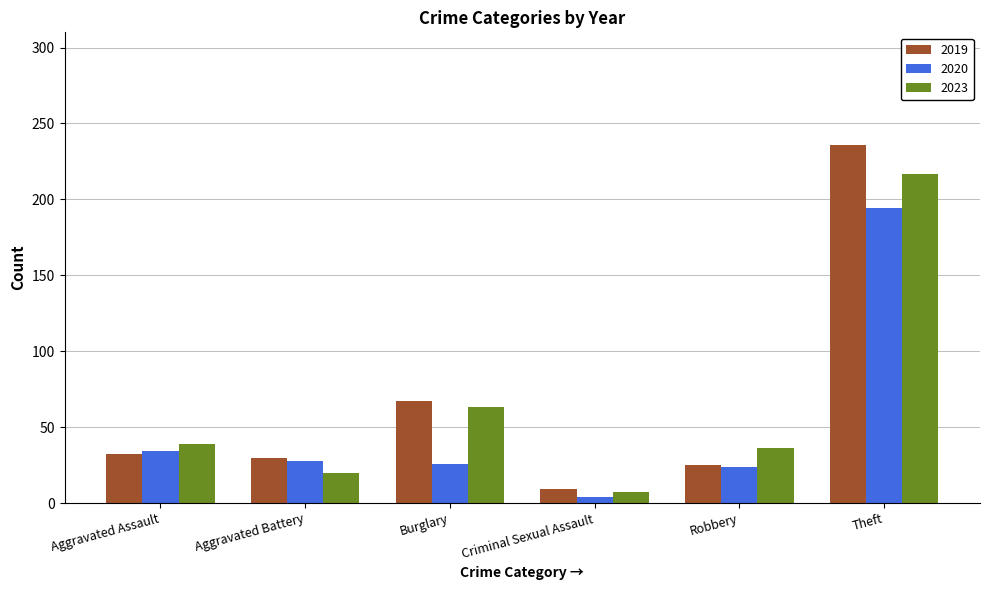

What is the difference between the 2023 values at Aggravated Battery and Theft?

197